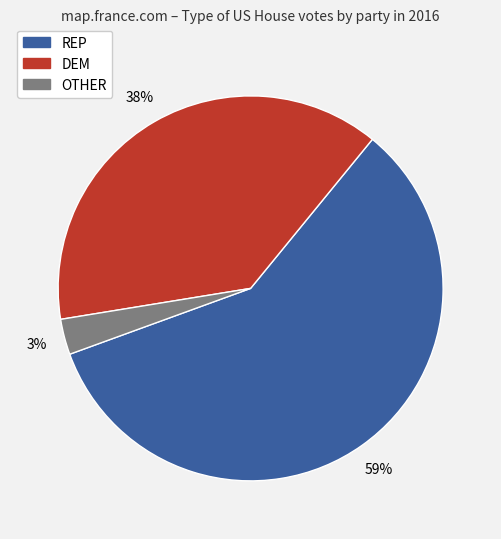

True or false: DEM accounts for 15% of the total.

False